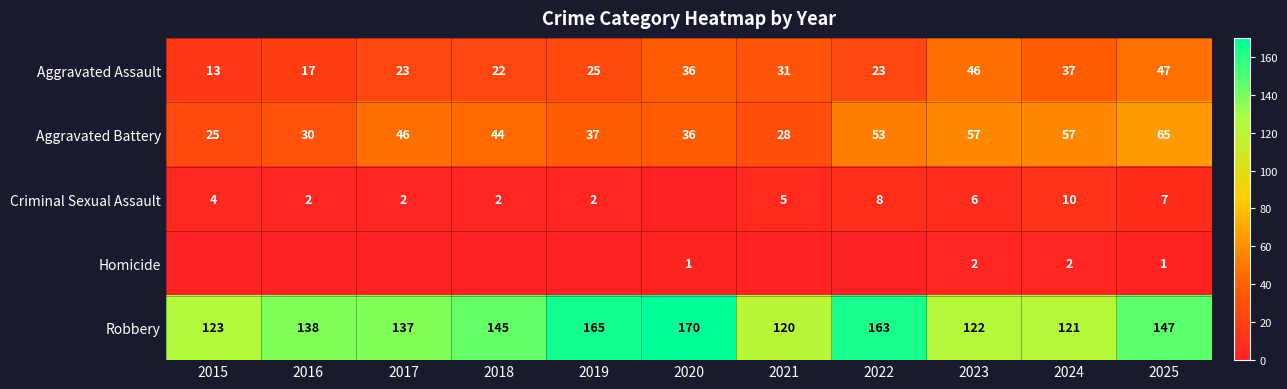

What is the approximate value of Aggravated Assault at 2022?

23